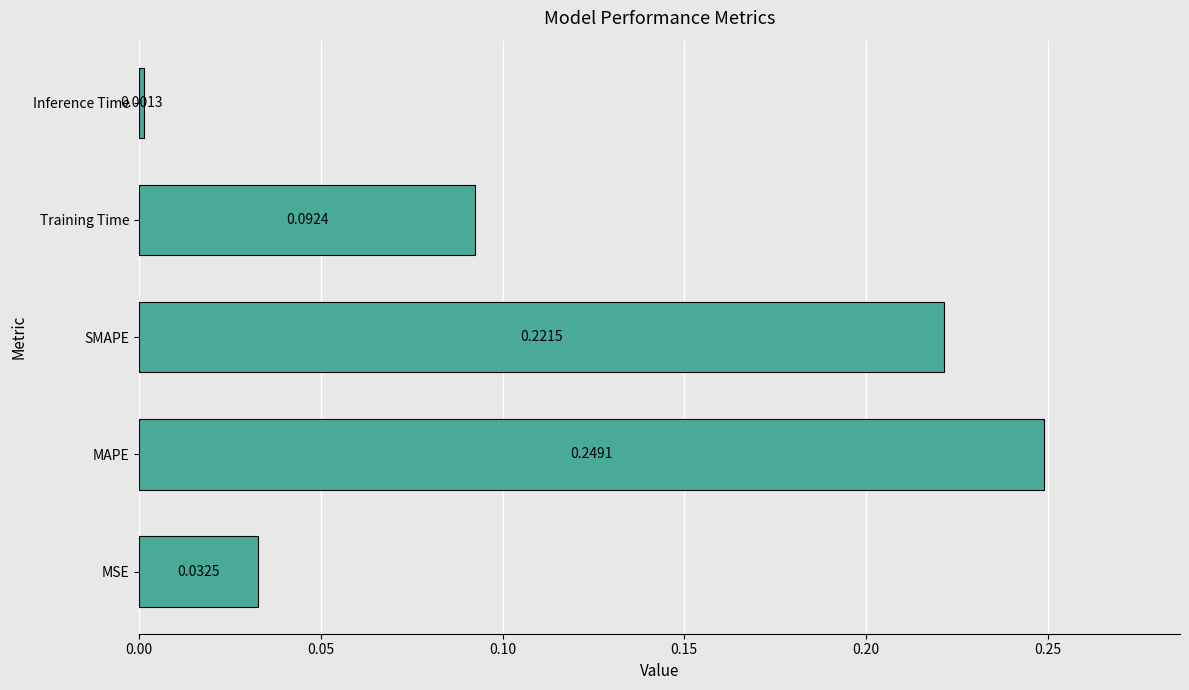

Which label corresponds to the largest value in the chart?

MAPE